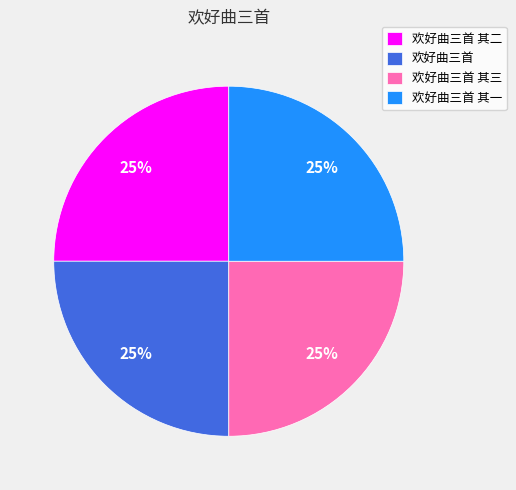

How many segments does this pie chart have?

4